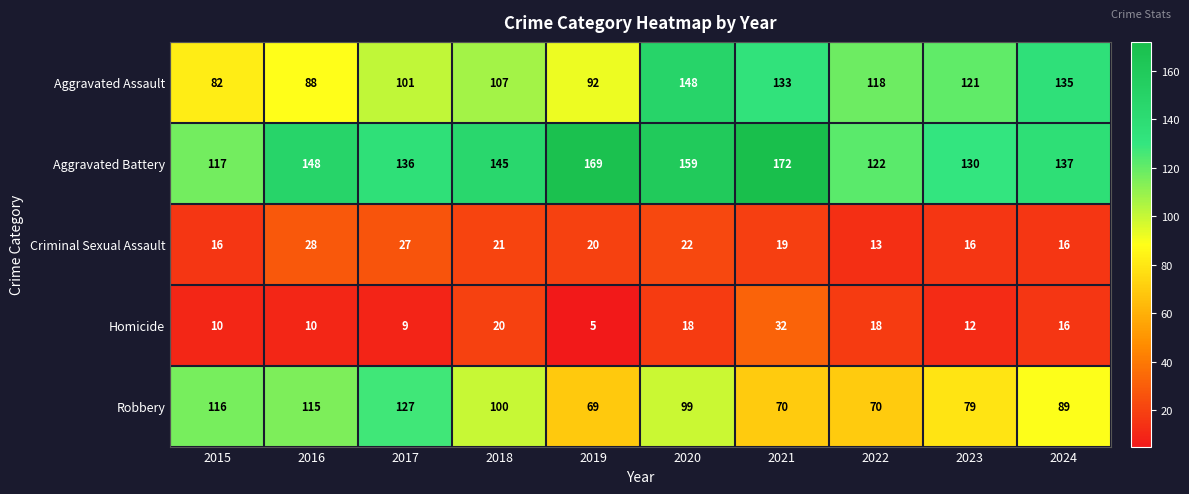

What is the total value across all series at 2024?

393